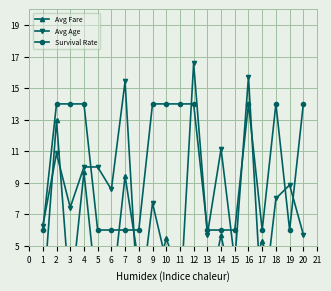

What value does the Survival Rate series have at 4?

14